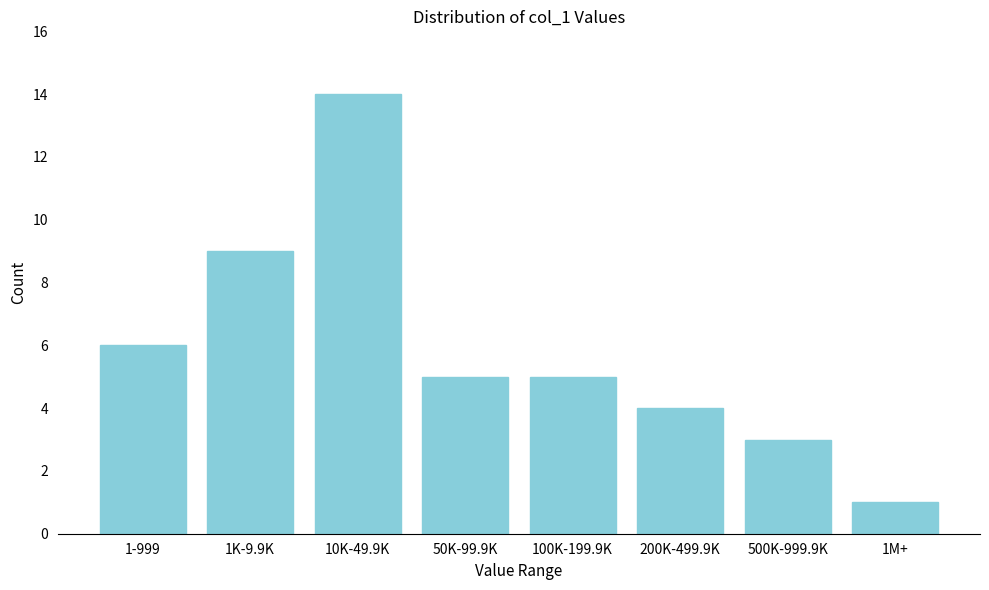

Reading left to right, list all the values displayed in this chart.

1-999=6	1K-9.9K=9	10K-49.9K=14	50K-99.9K=5	100K-199.9K=5	200K-499.9K=4	500K-999.9K=3	1M+=1